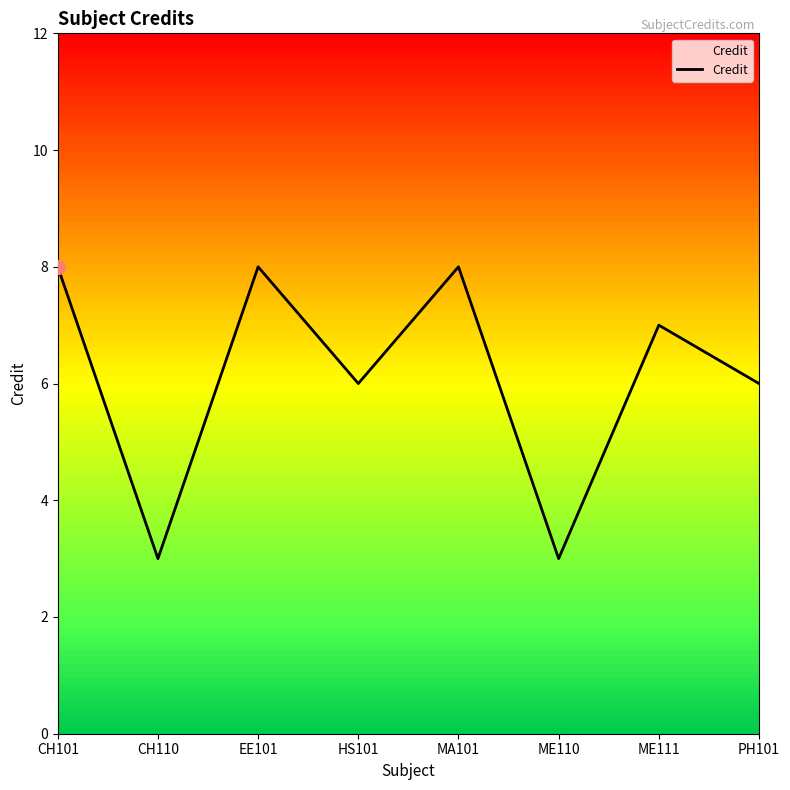

What is the maximum value shown in the chart?

8